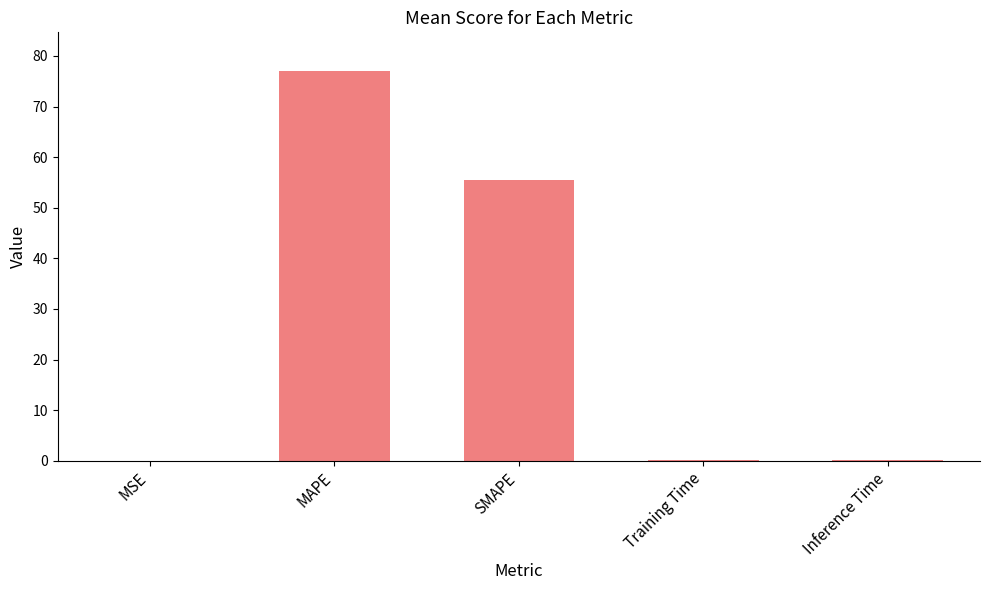

What is the sum of all values?

133.0